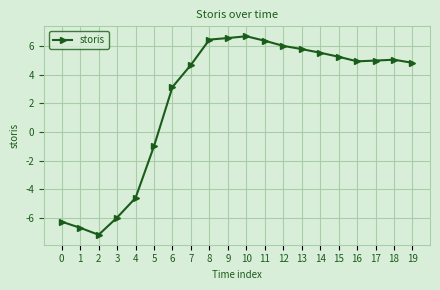

What is the value of the 3rd point from the left?

-7.2